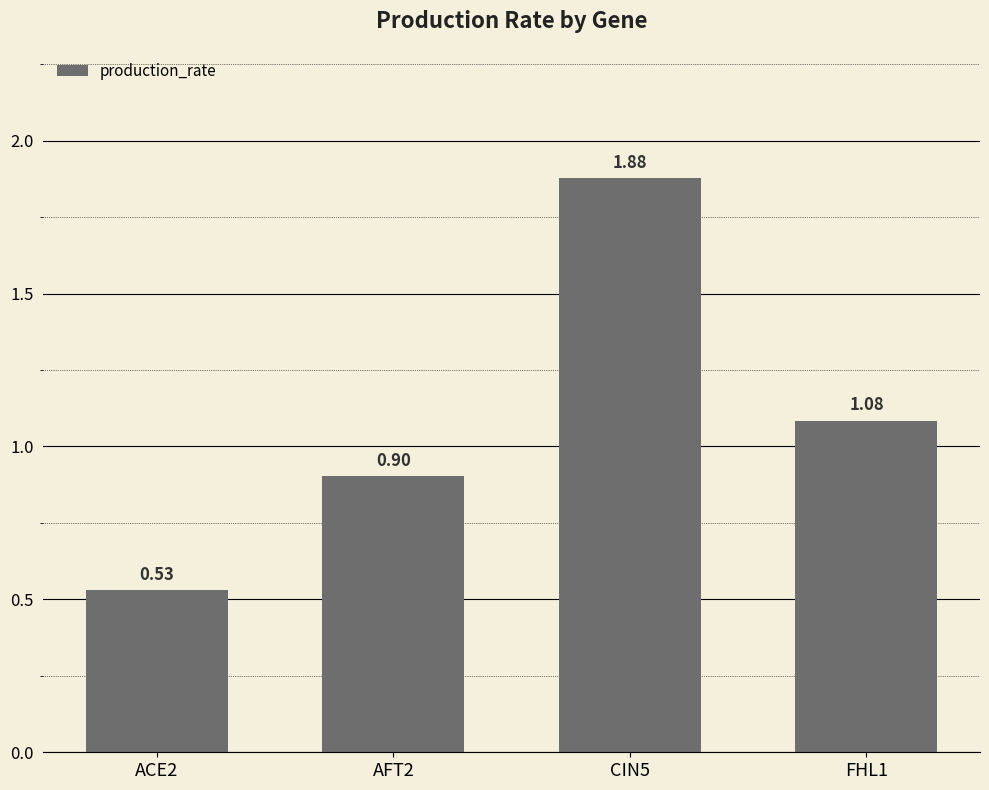

True or false: the data shows 2.6 at CIN5.

False